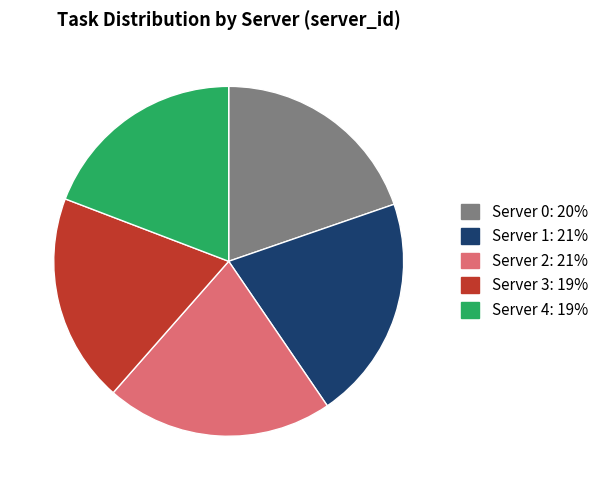

Is there a majority slice in this chart?

No